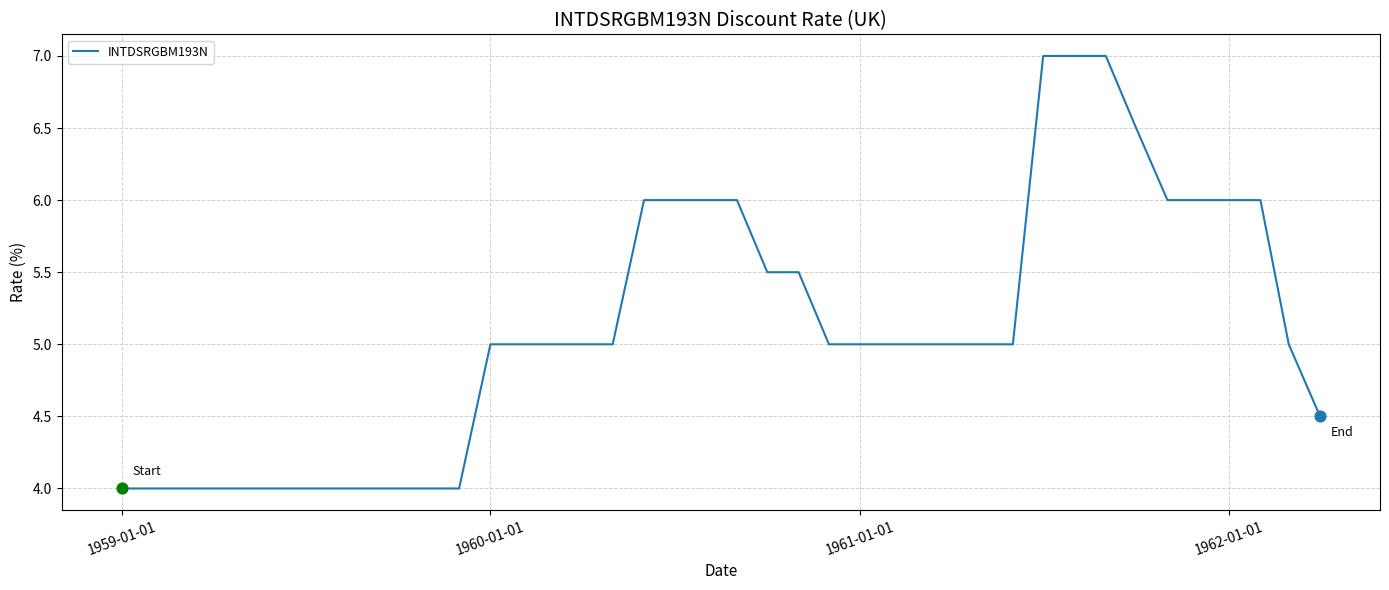

What is the maximum value shown in the chart?

7.0